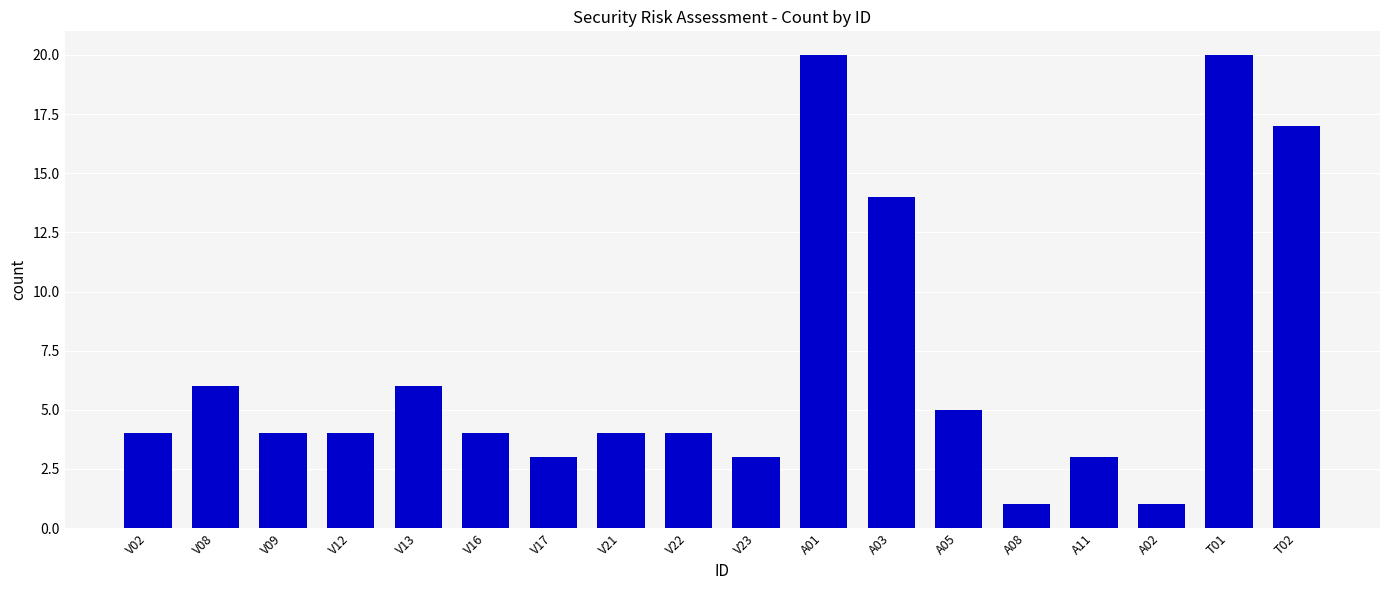

Are the bars grouped side by side (vs. stacked)?

No